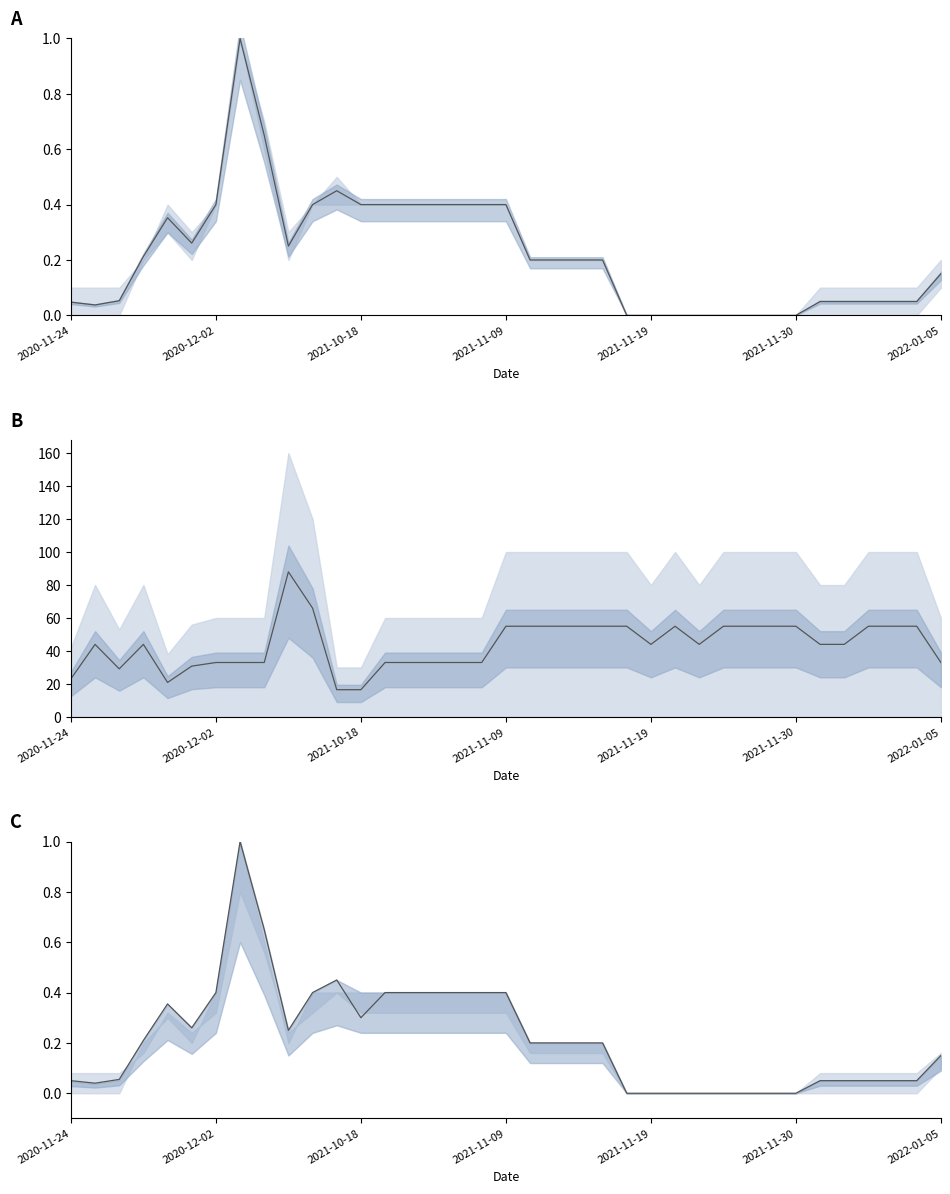

Reading right to left, transcribe all the data shown in this chart.

0.1	0.1	0.1	0.1	0.1	0.1	0.0	0.0	0.0	0.0	0.0	0.0	0.0	0.0	0.2	0.2	0.2	0.2	0.4	0.4	0.4	0.4	0.4	0.4	0.3	0.5	0.4	0.2	0.7	1.0	0.4	0.3	0.4	0.2	0.1	0.0	0.1